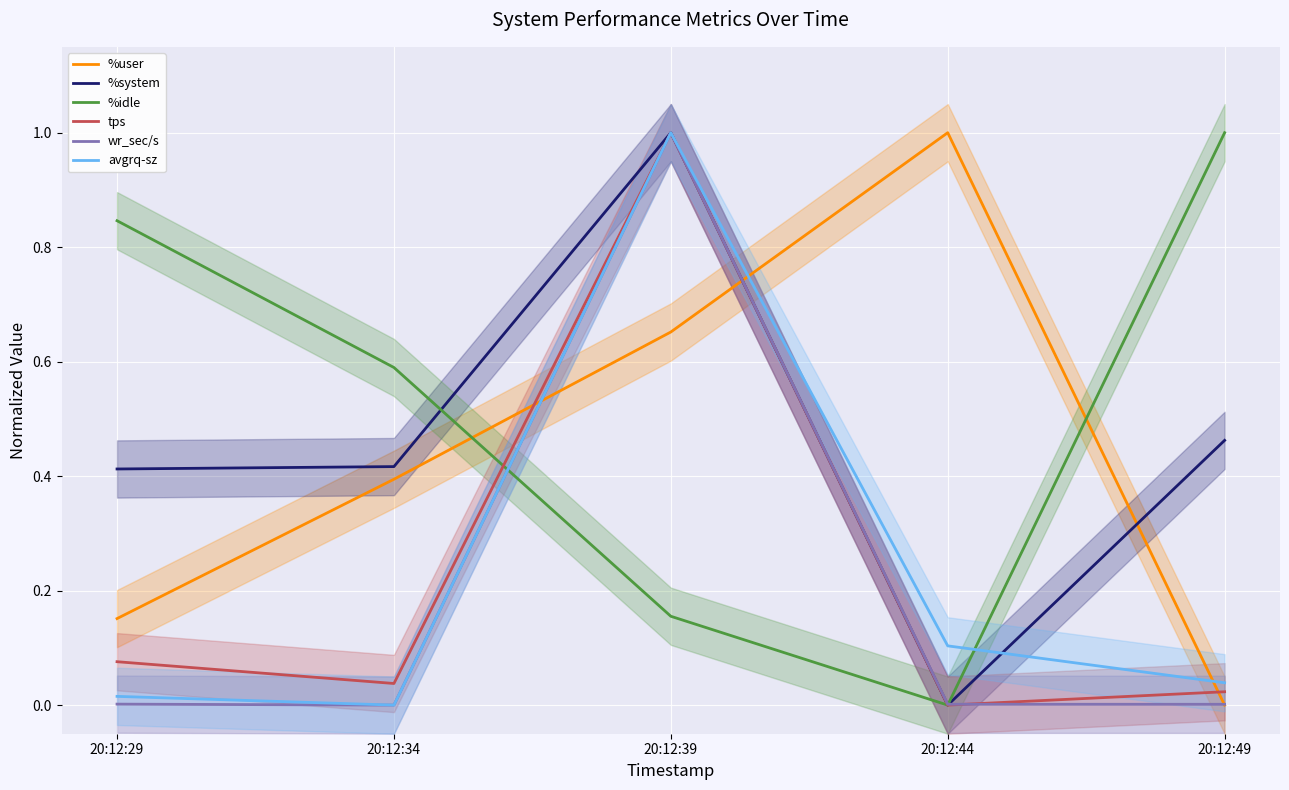

Where is the first local maximum for wr_sec/s?

20:12:39